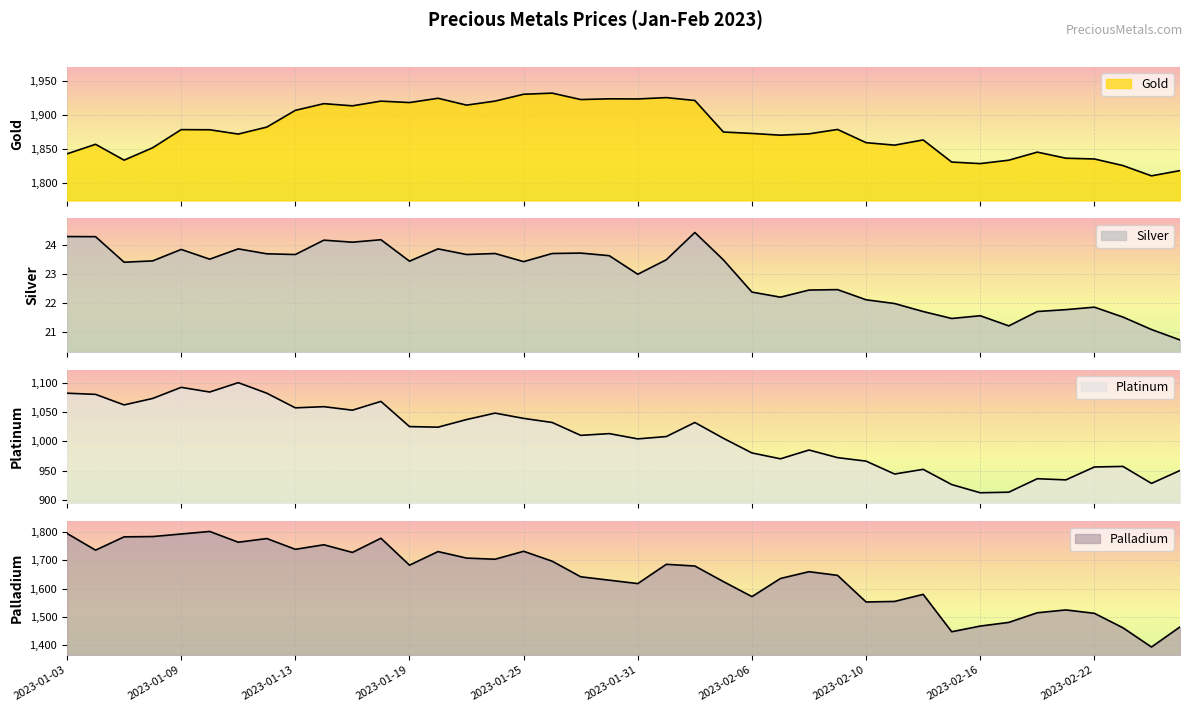

True or false: Palladium and Gold cross at least once.

False